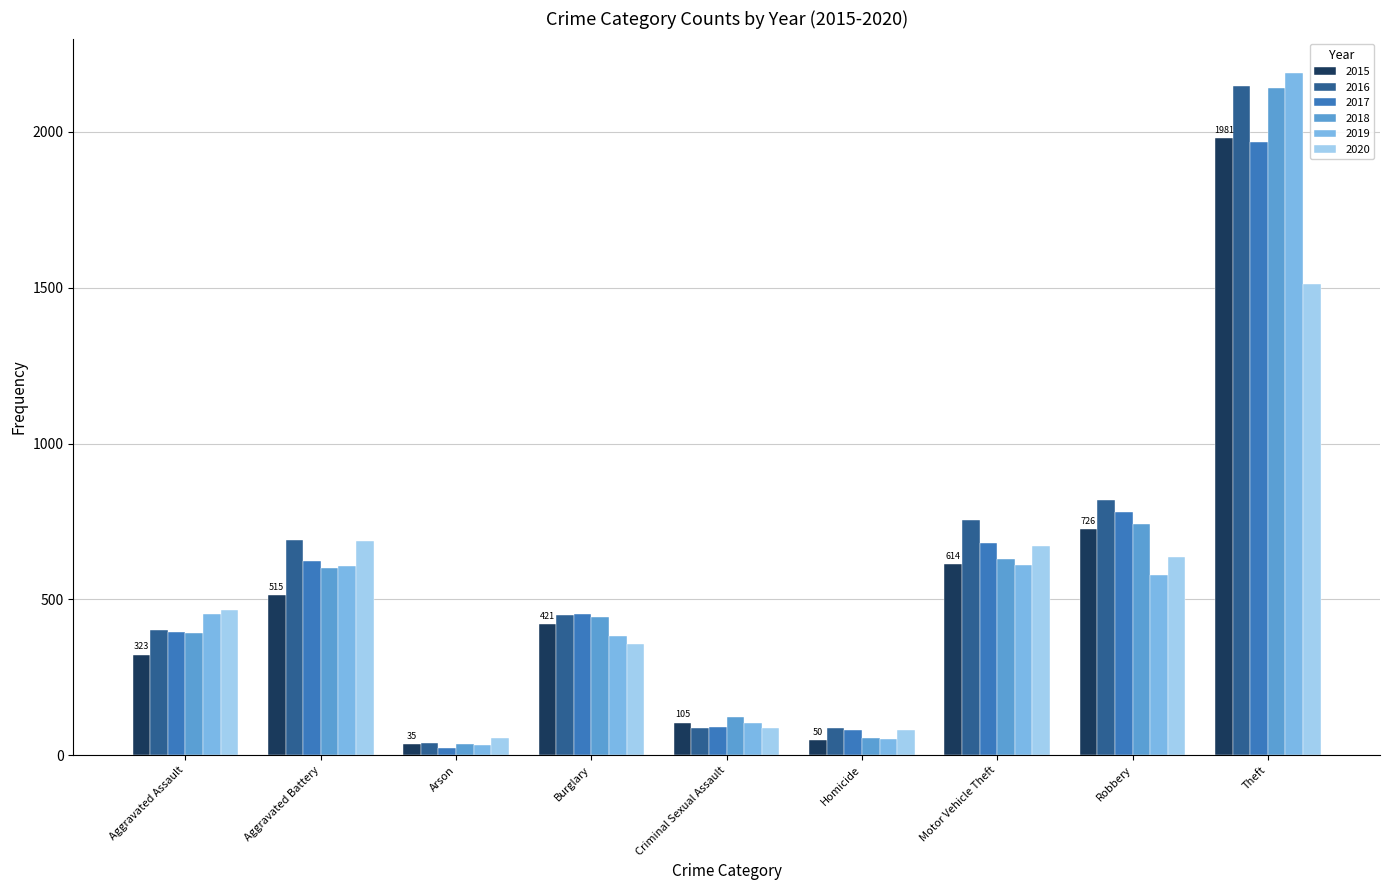

At which category does the chart reach its peak across all series?

Theft